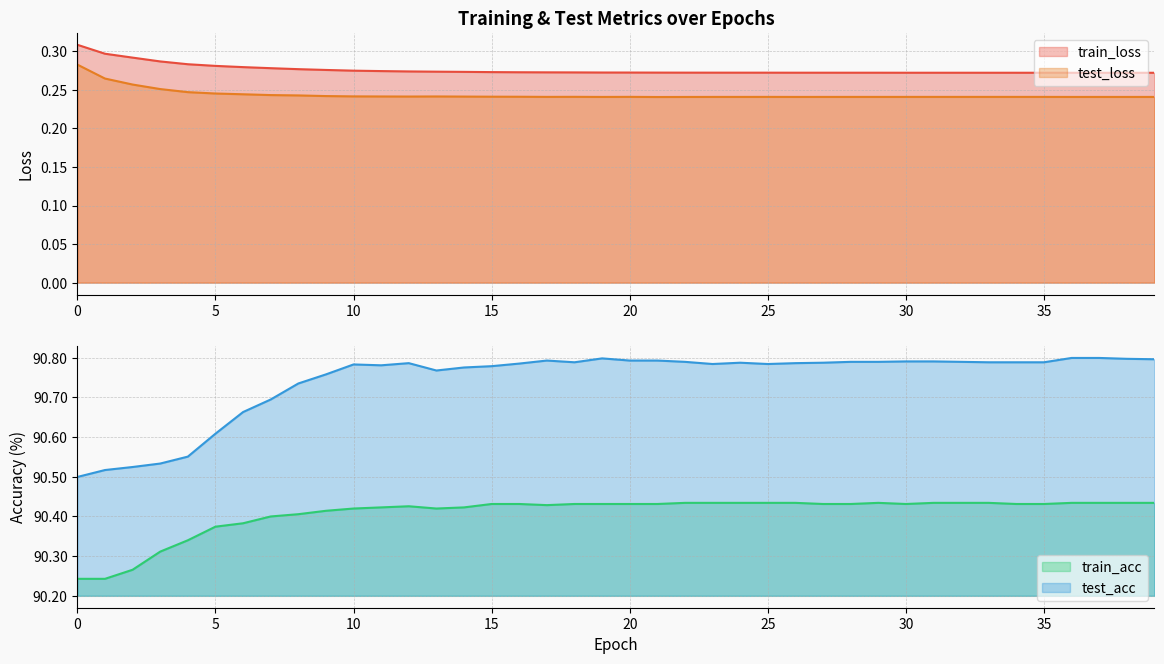

True or false: test_loss has a value of 0.3 at 2.

True